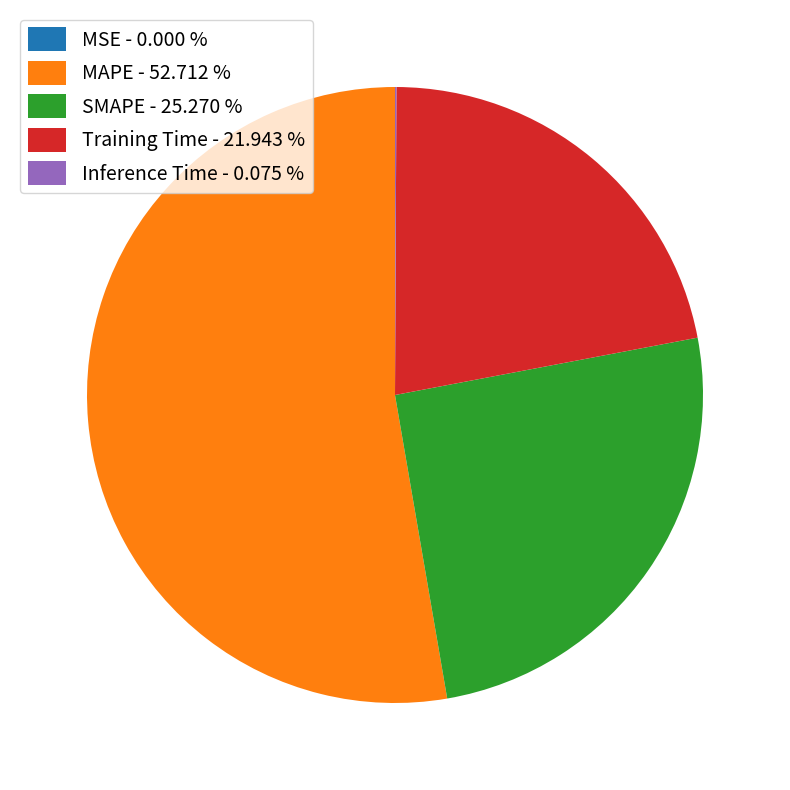

True or false: Training Time accounts for 22% of the total.

True